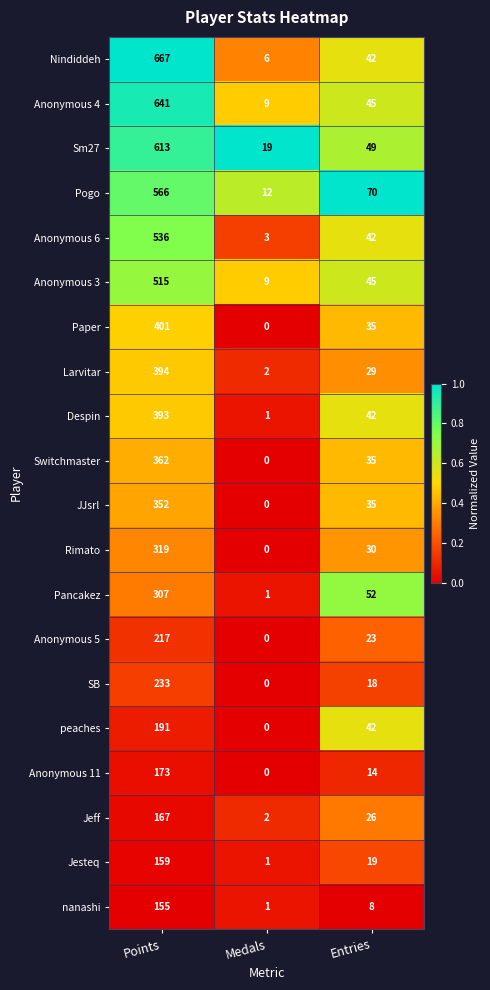

What is the difference between the maximum and minimum values in the Anonymous 6 series?

533